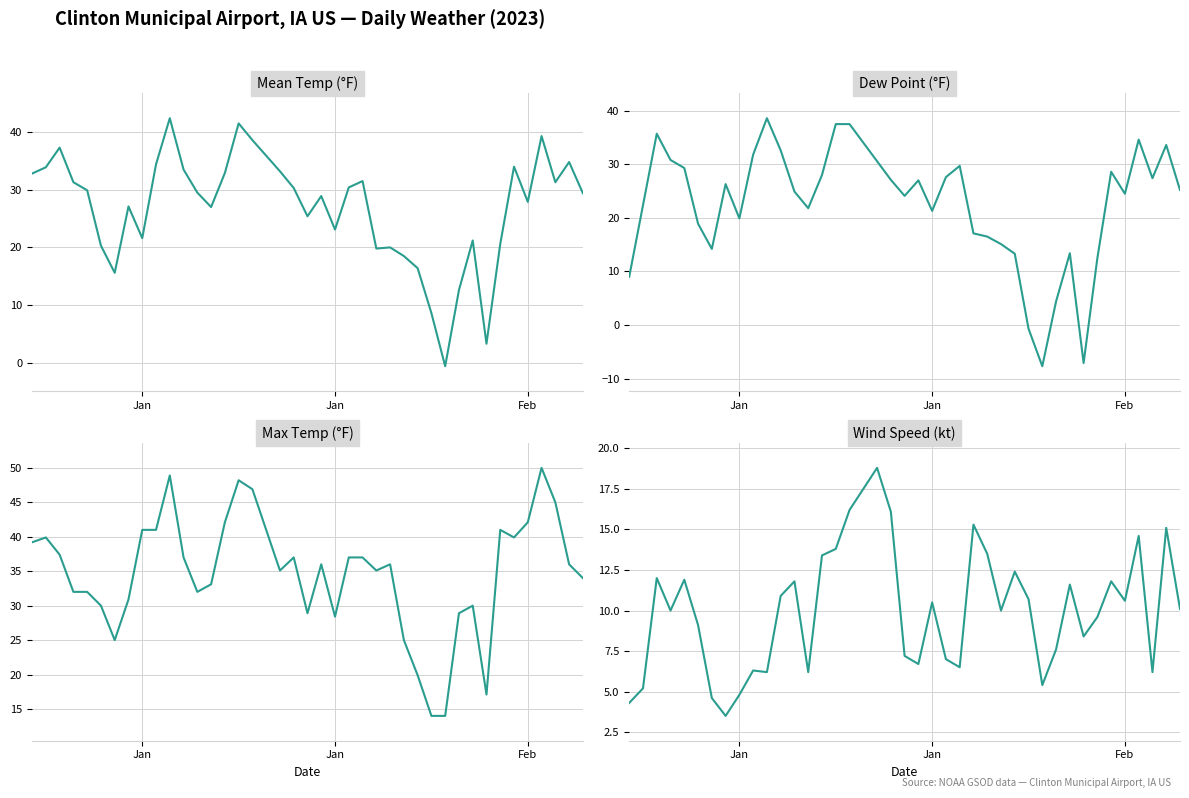

Where is MAX nearest to the value 32?

2023-01-04